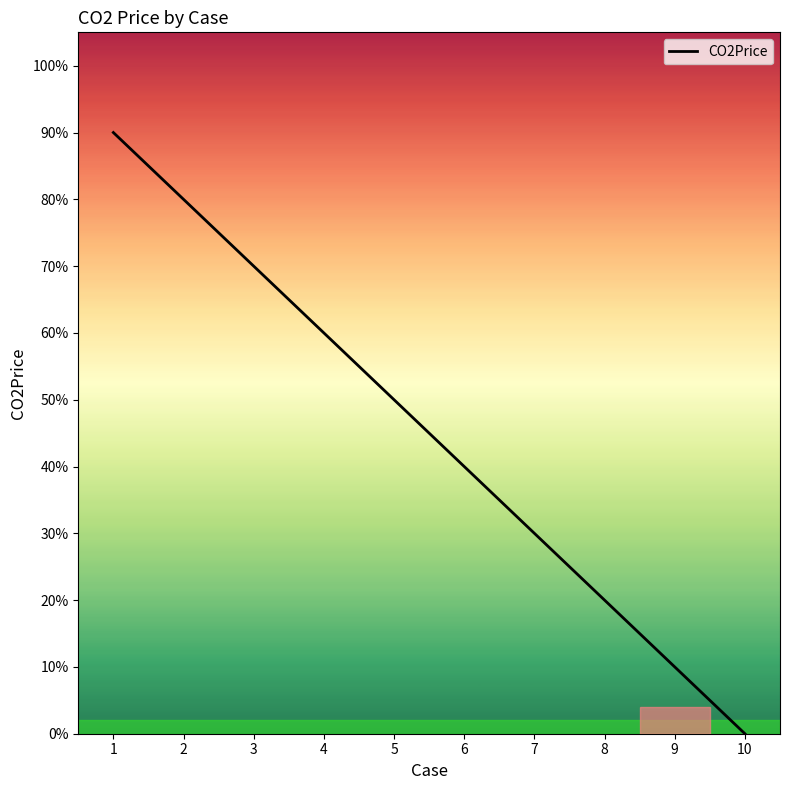

At which category does the chart reach its peak across all series?

1